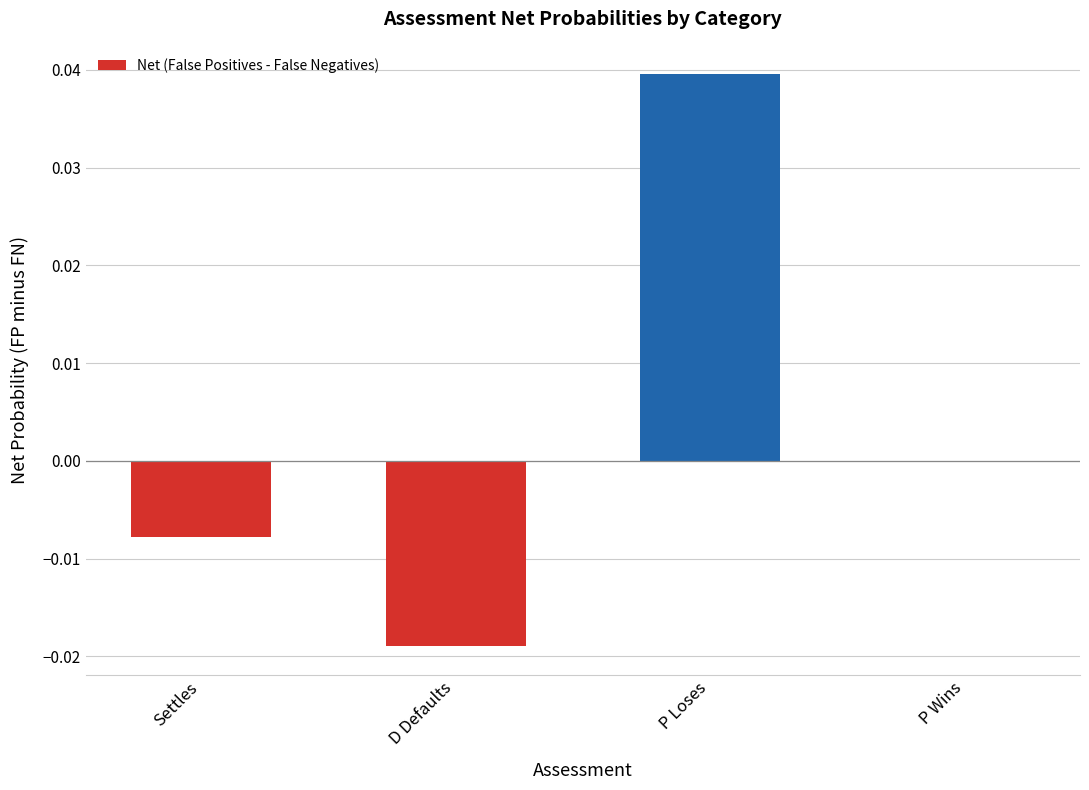

Count the number of categories in the chart.

4